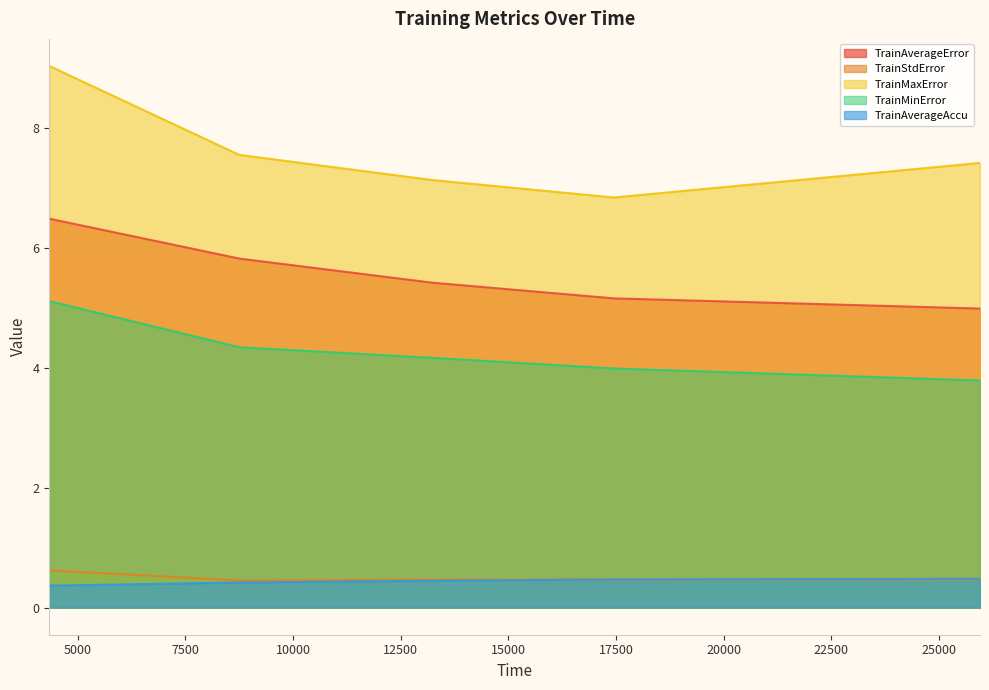

What is the maximum value shown in the chart?

9.0